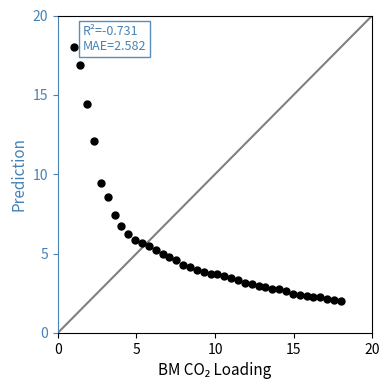

What Y value in the scatter plot is closest to 10?

9.4